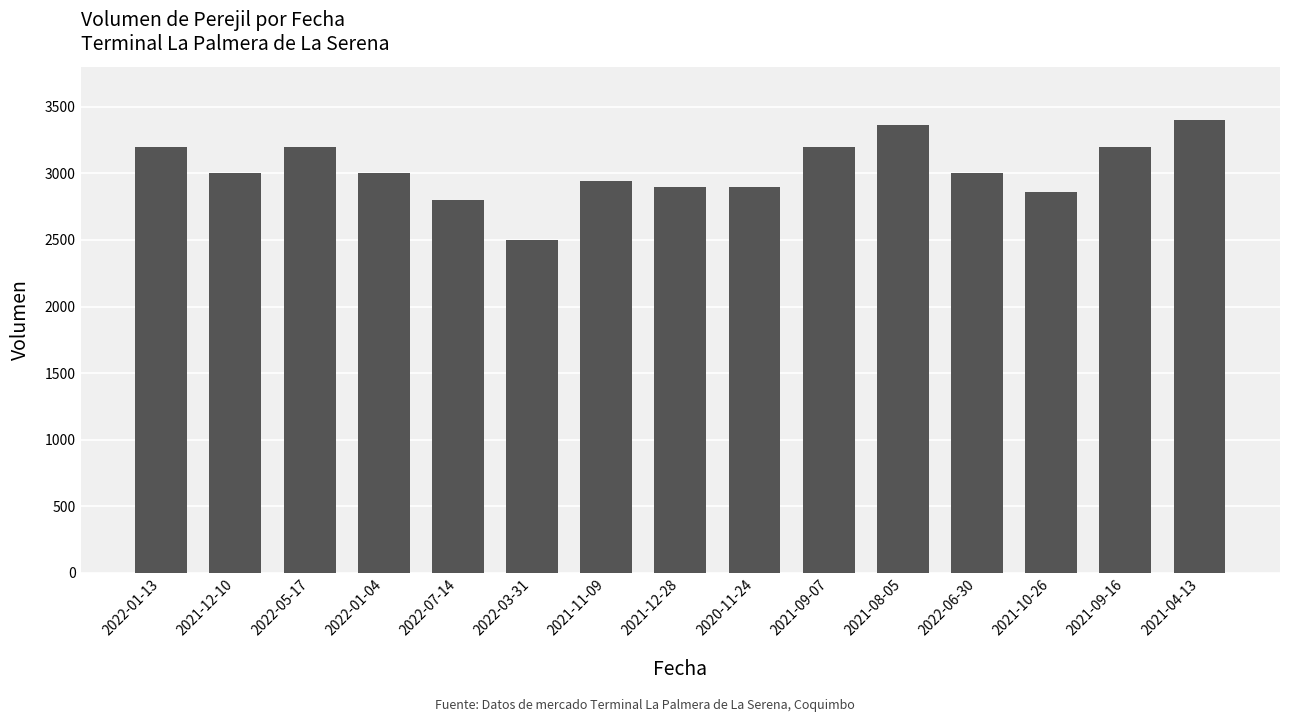

How many series are shown in this chart?

1